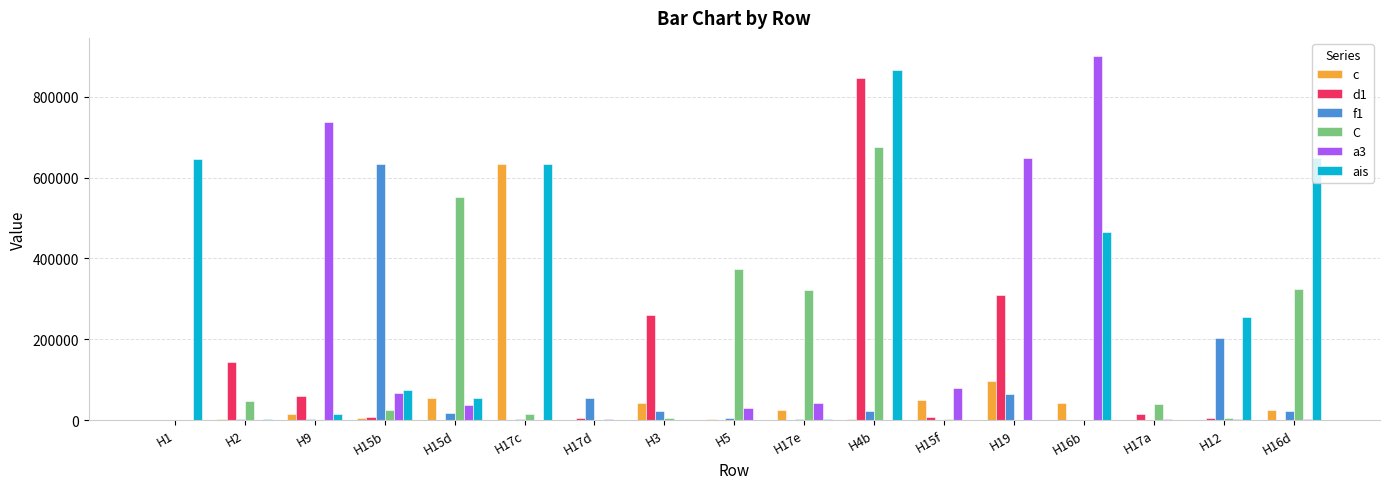

Which label corresponds to the largest value in the chart?

H16b